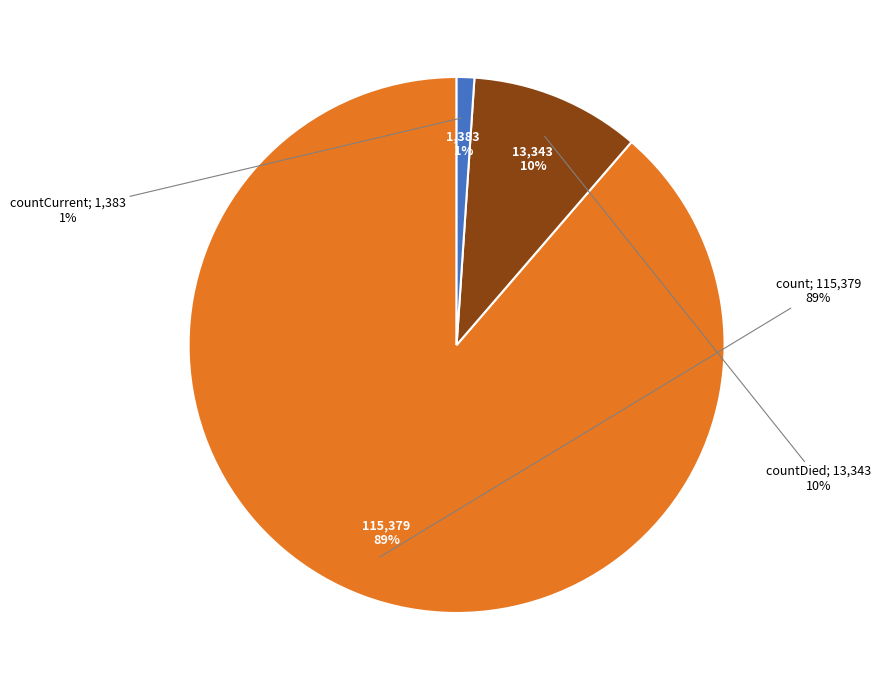

Which slice represents more than half of the pie?

count